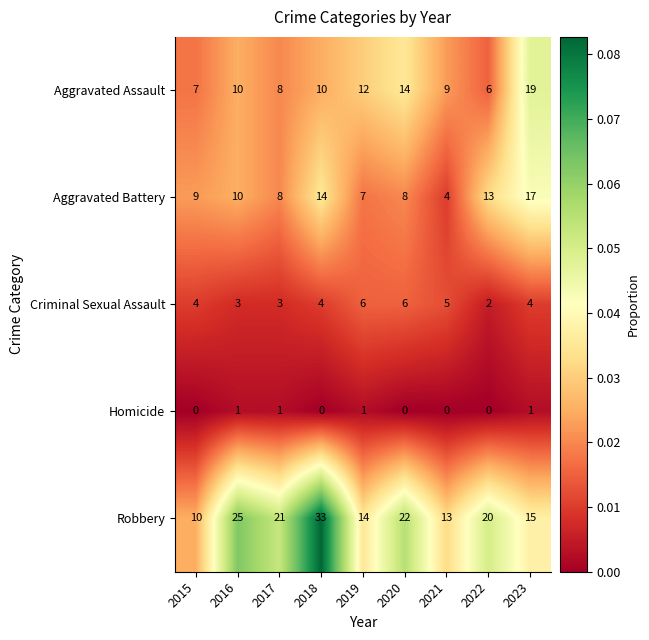

Is it true that Criminal Sexual Assault equals 4 at 2015?

True